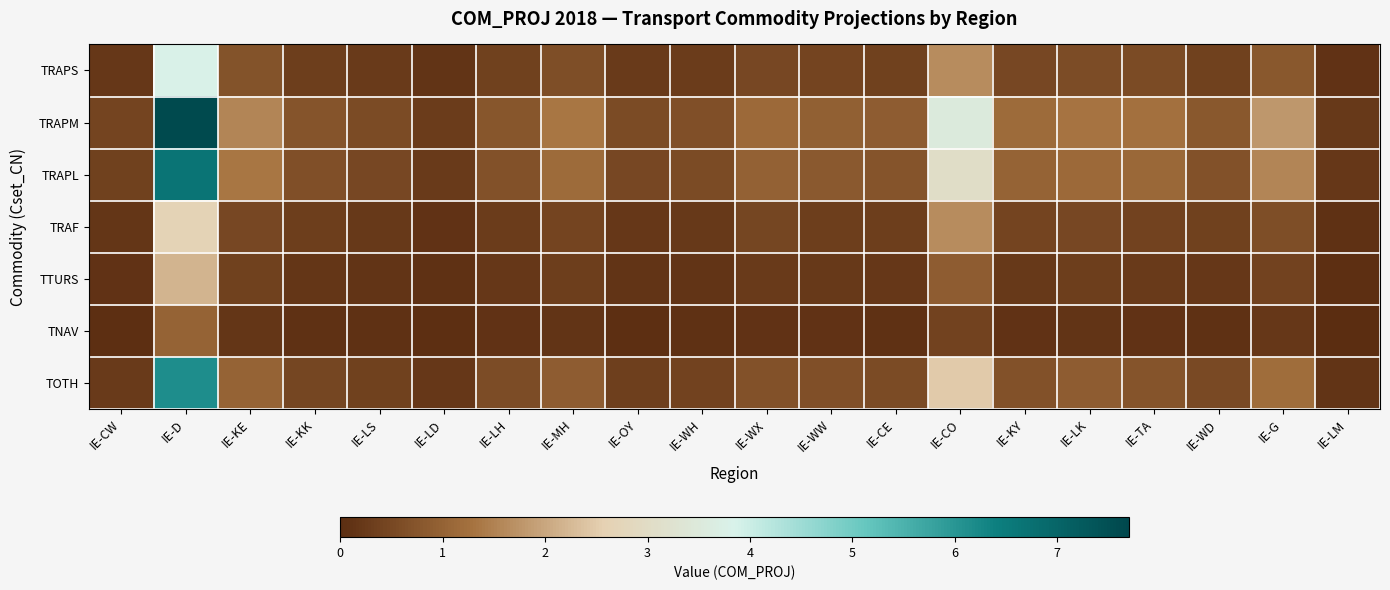

Which category has the highest value across all series?

IE-D